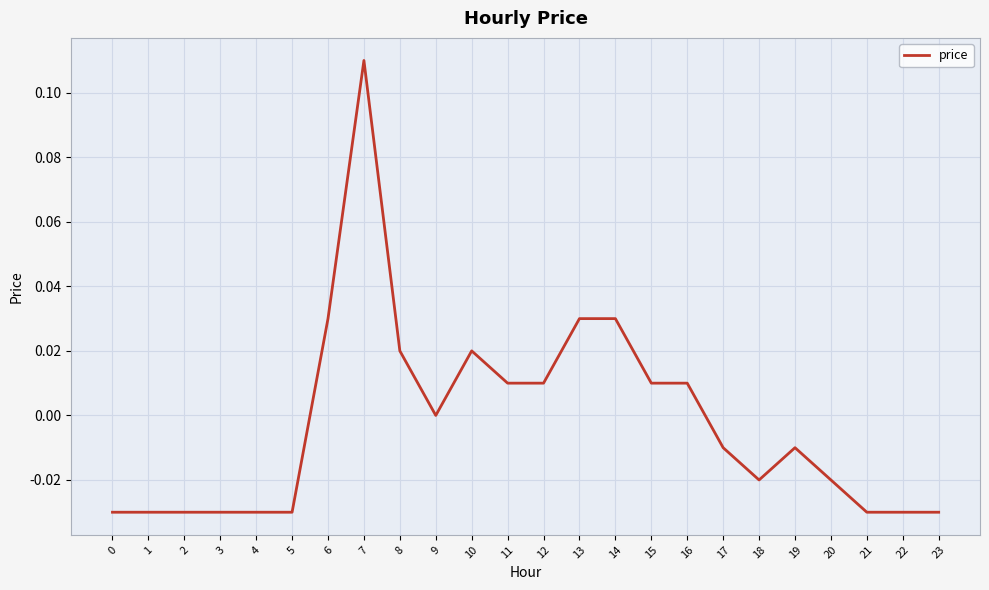

How many lines are shown in the chart?

1